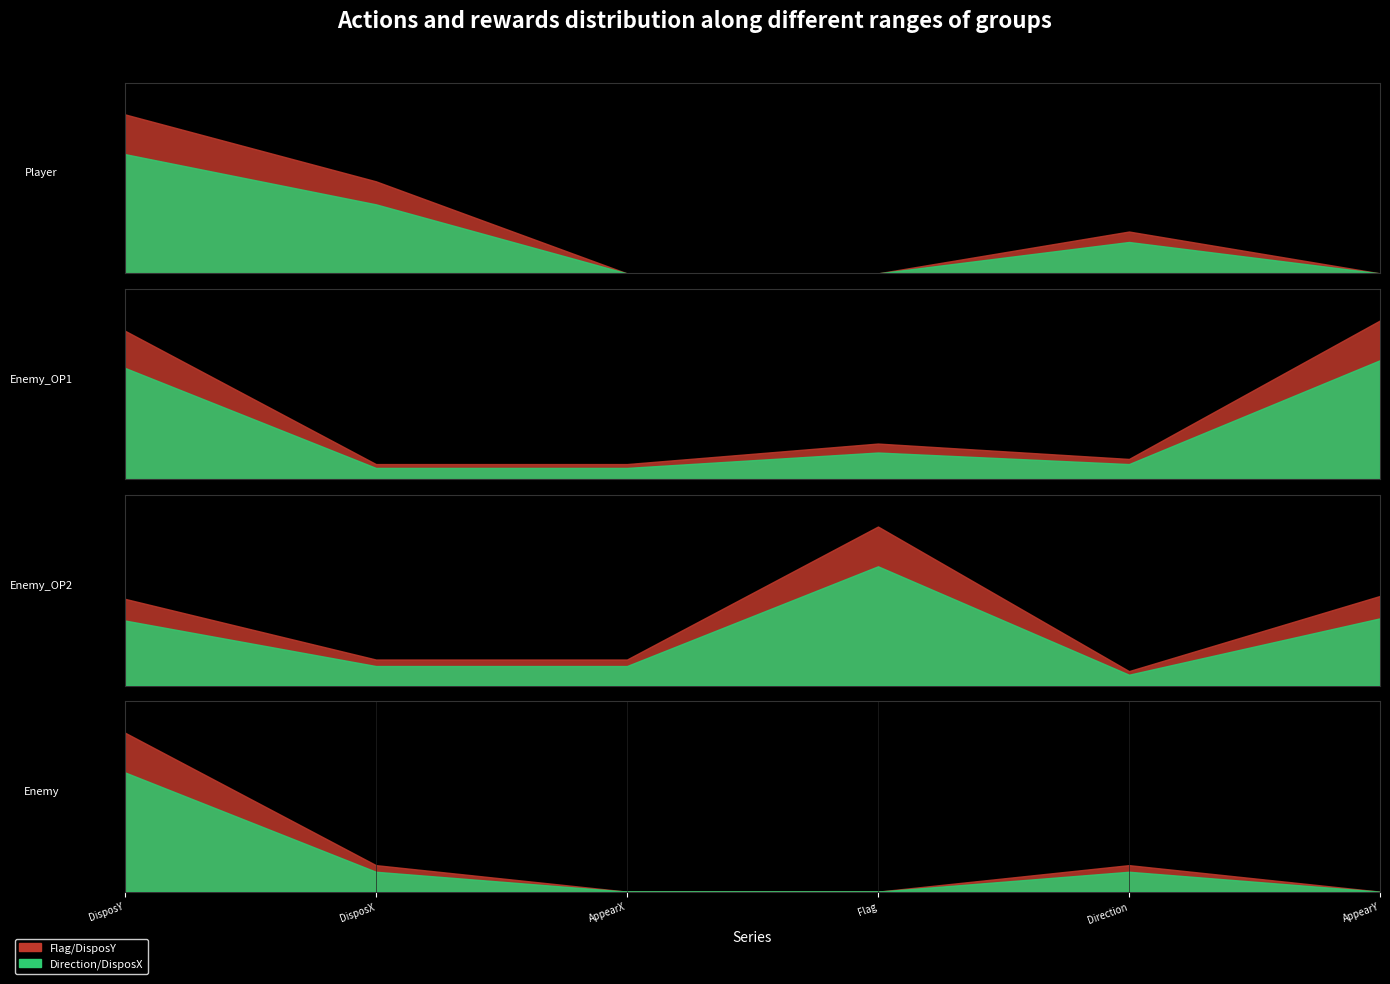

What is the highest value of the AppearX series?

9